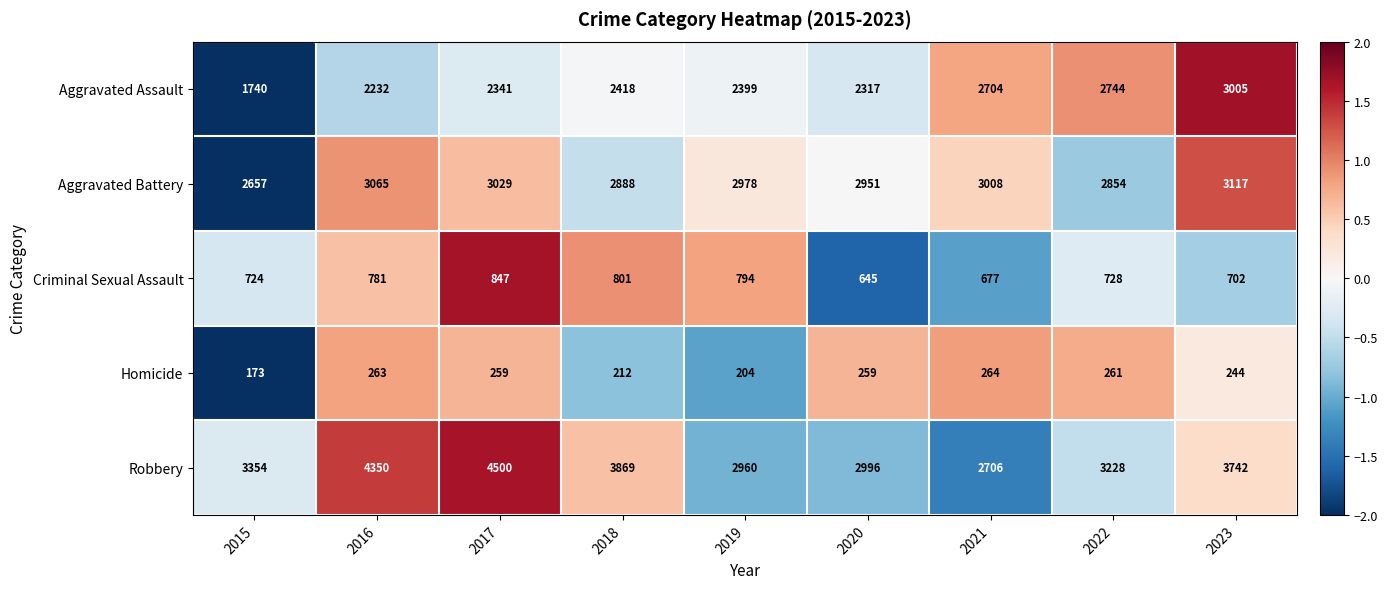

At how many categories does at least one series exceed 3196?

6